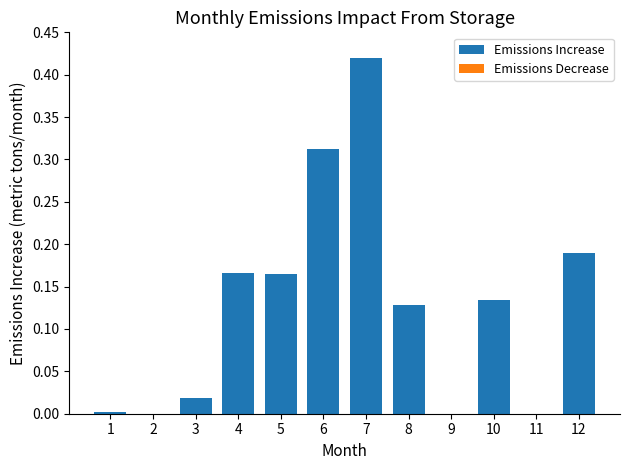

What is the change in value from 11 to 12?

+0.2